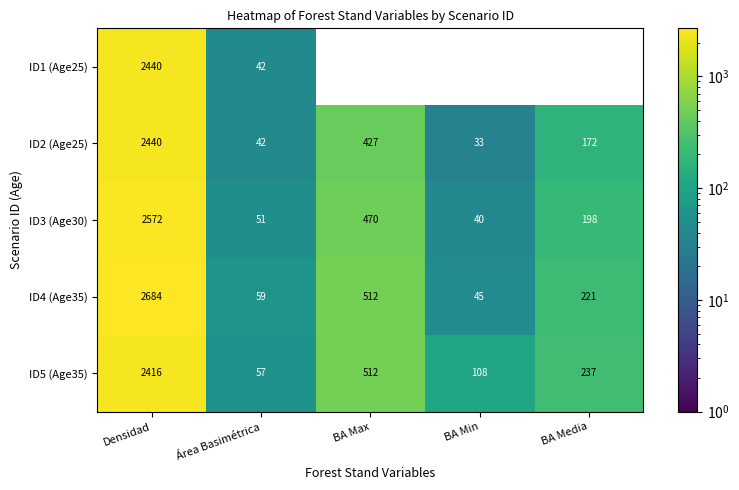

What is the total value across all series at Densidad?

12552